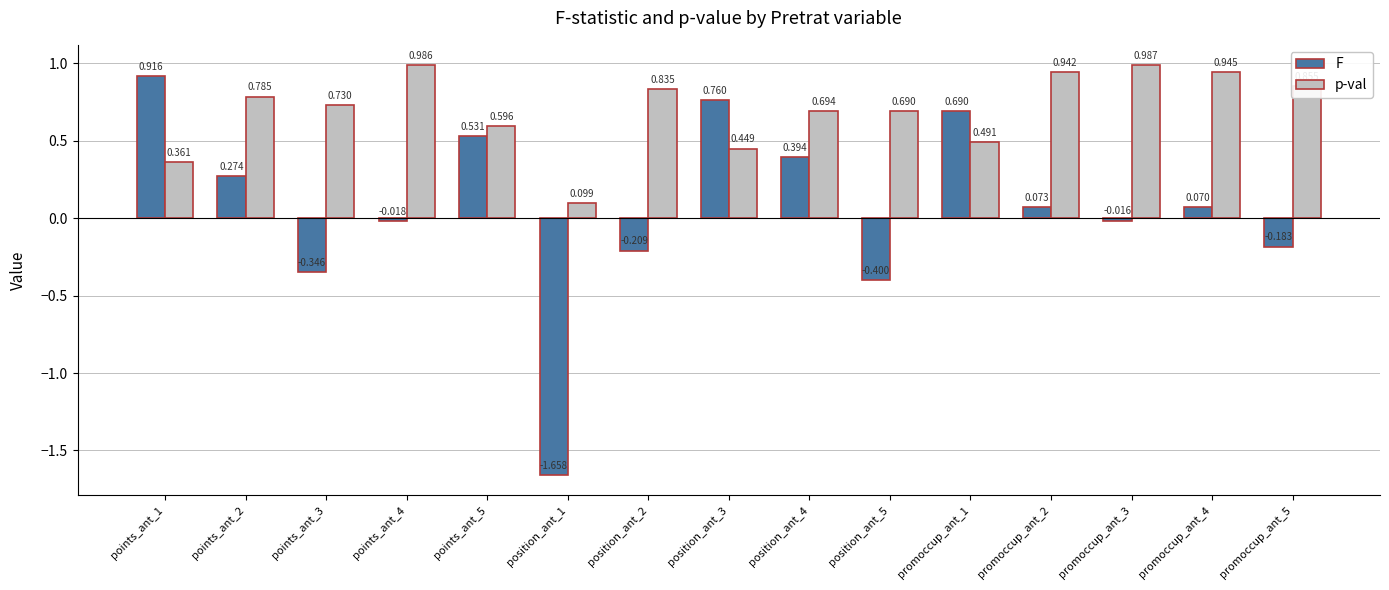

At which category is the sum across all series the highest?

points_ant_1